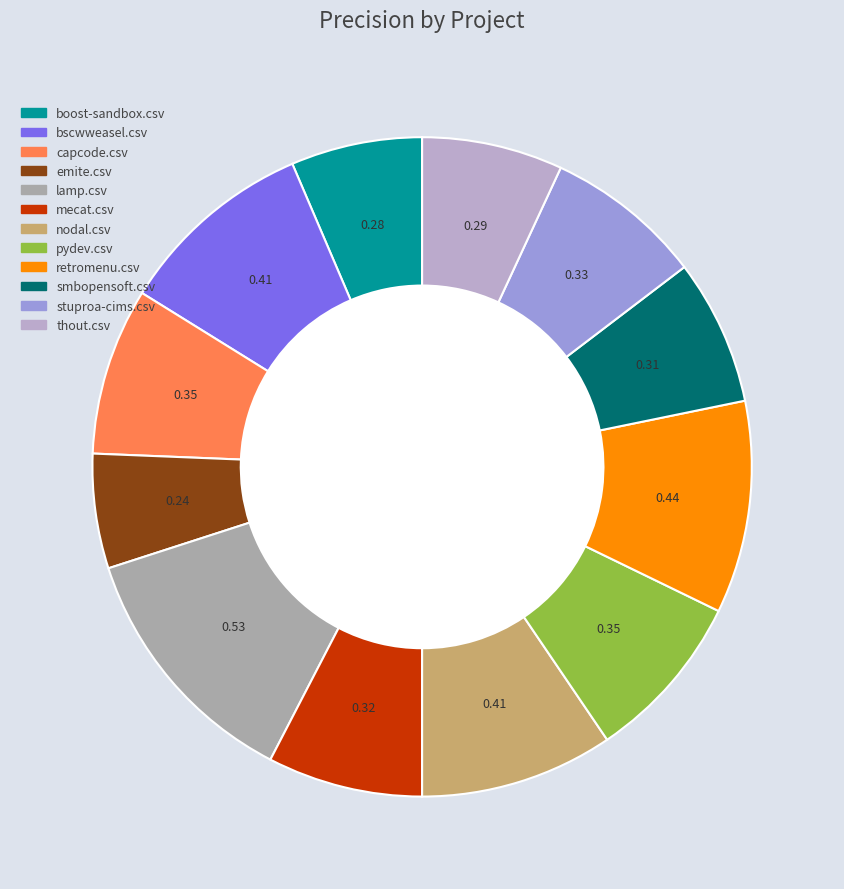

Count the number of slices in the pie.

12